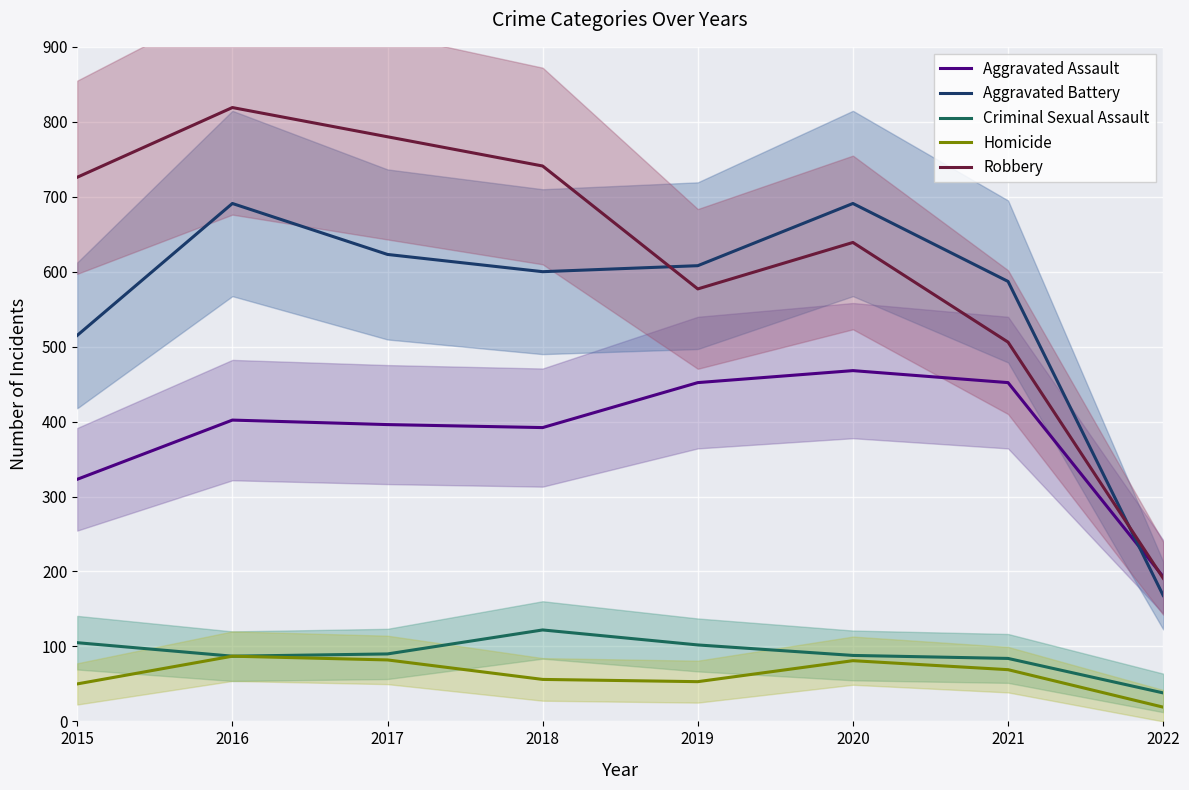

The Aggravated Assault series shows 523 at 2017. True or false?

False